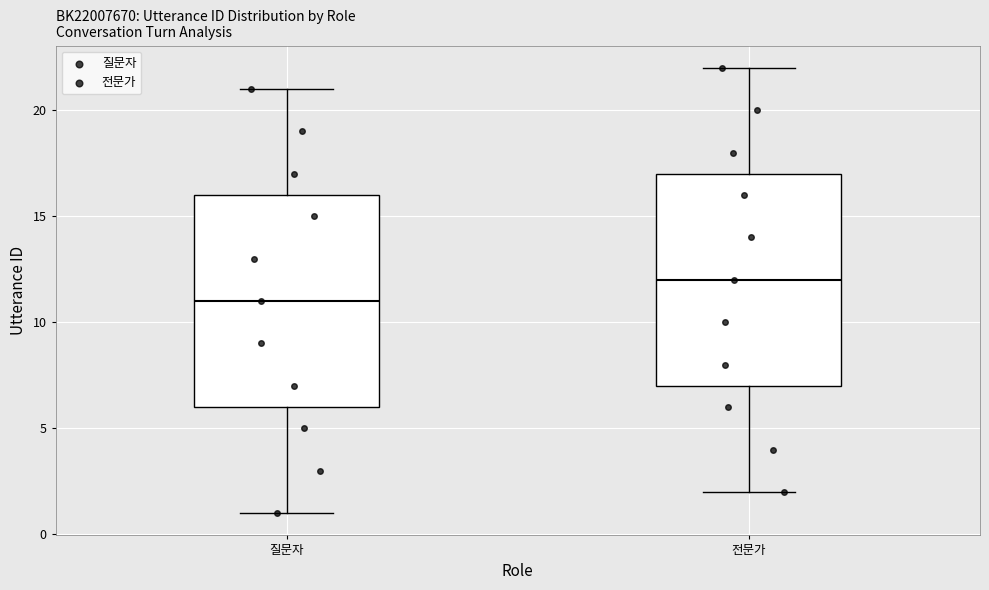

Reading left to right, transcribe this box plot: for each box, give where its median line is, the range the box spans, and where its two whiskers end, as read against the y-axis. The values are not printed on the chart, so give them approximately, as read against the axis.

질문자: median 11, box 6 to 16, whiskers 1 to 21
전문가: median 12, box 7 to 17, whiskers 2 to 22